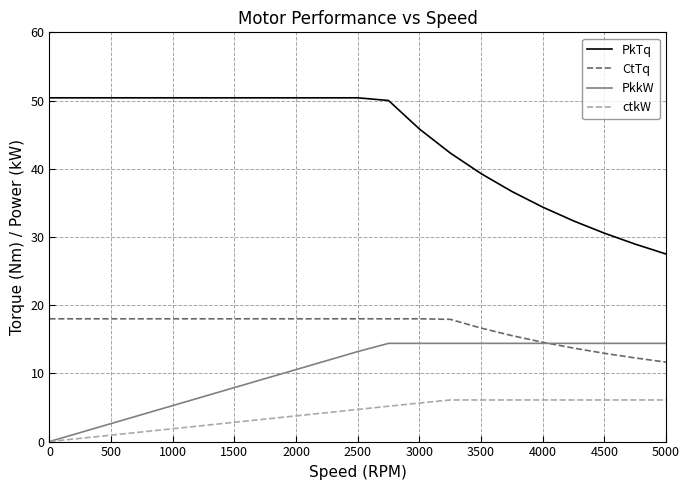

Which series has the widest spread of values?

PkTq